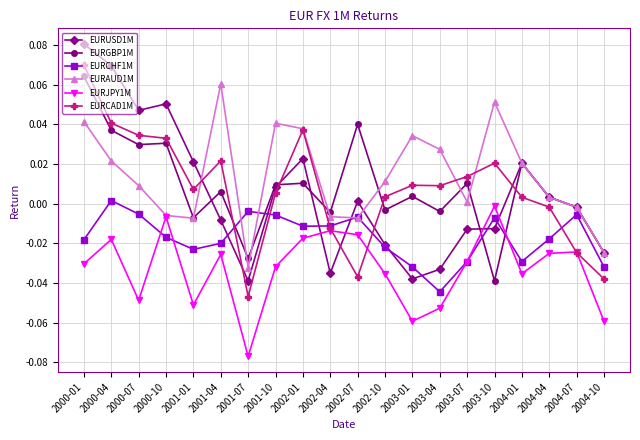

Which label corresponds to the largest value in the chart?

2000-01